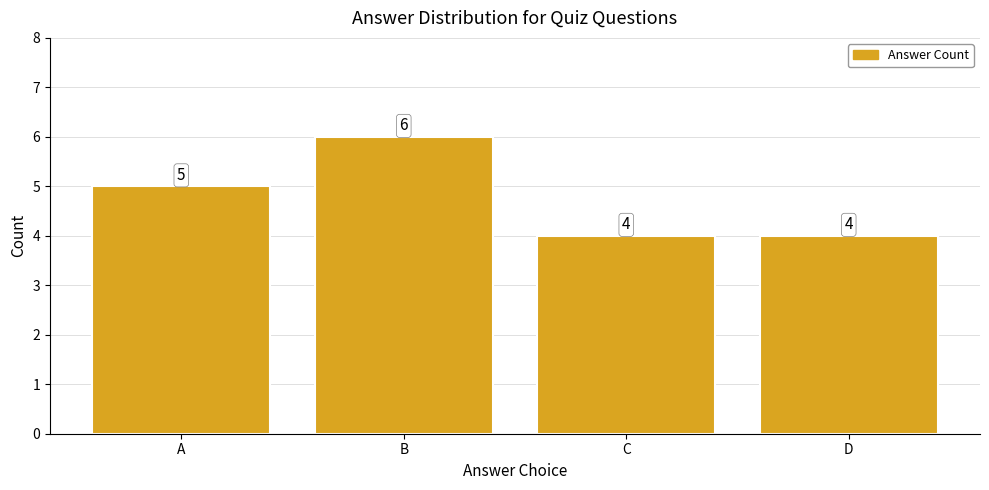

What value does the data have at B?

6